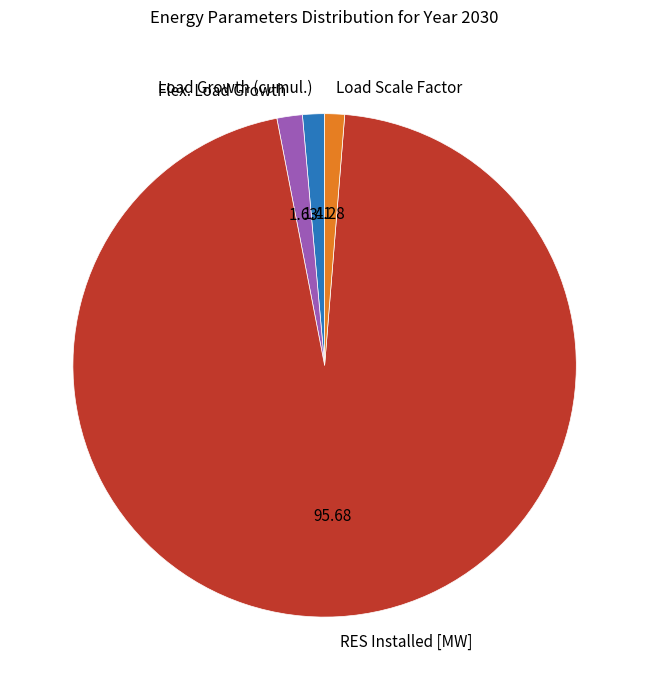

Count the number of slices in the pie.

4